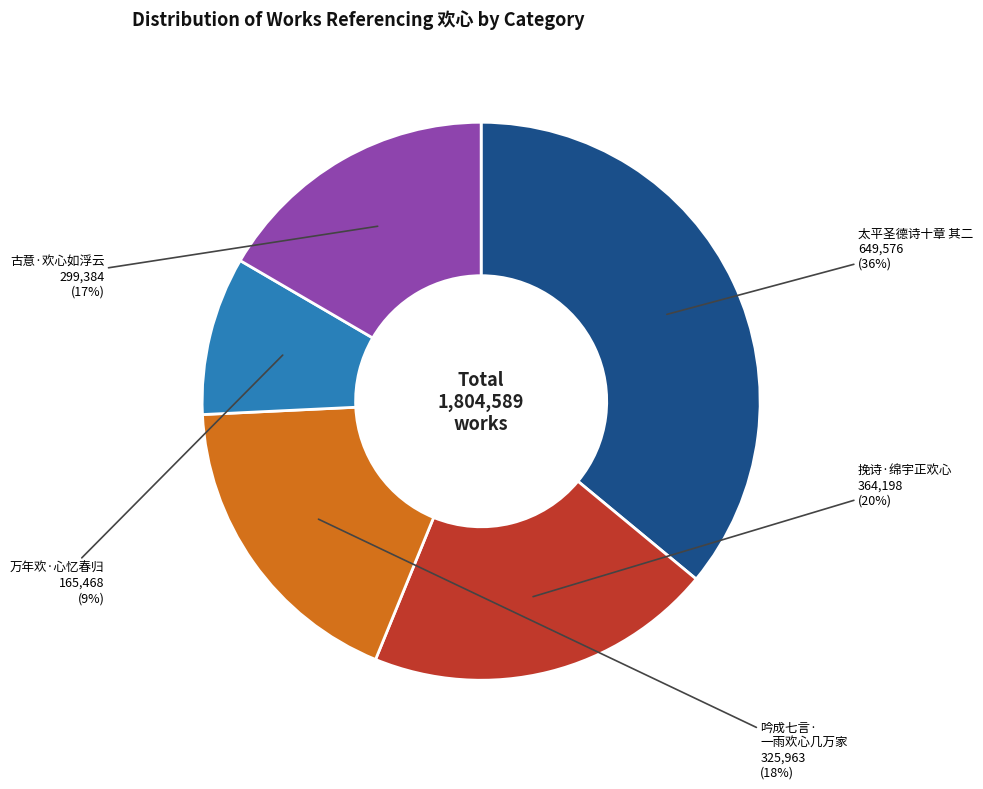

Which slice is the largest?

太平圣德诗十章 其二